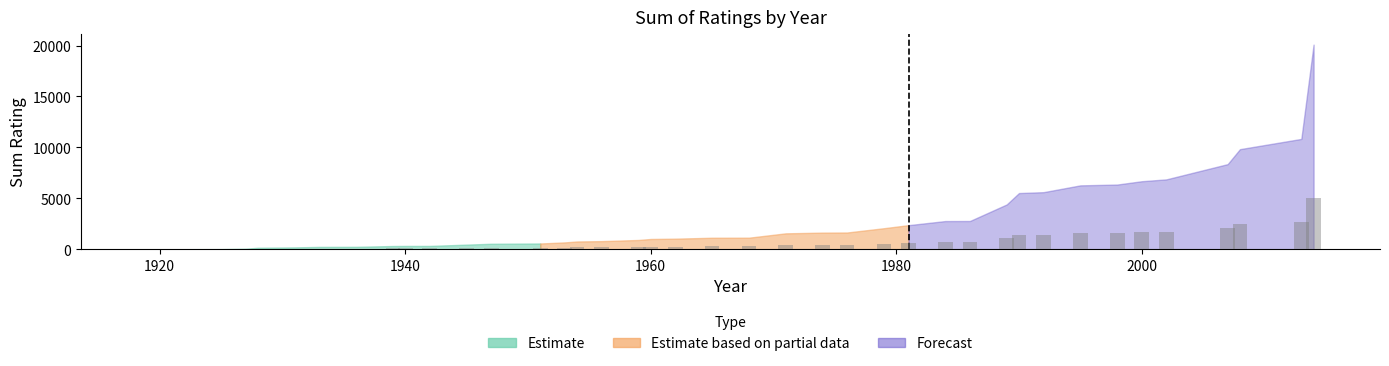

How many bars are there in total?

40